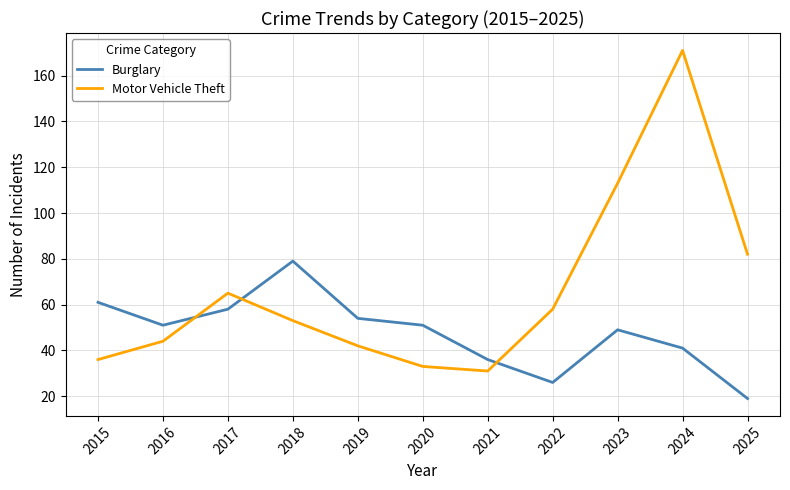

In Motor Vehicle Theft, how many points are higher than both neighbors (excluding endpoints)?

2